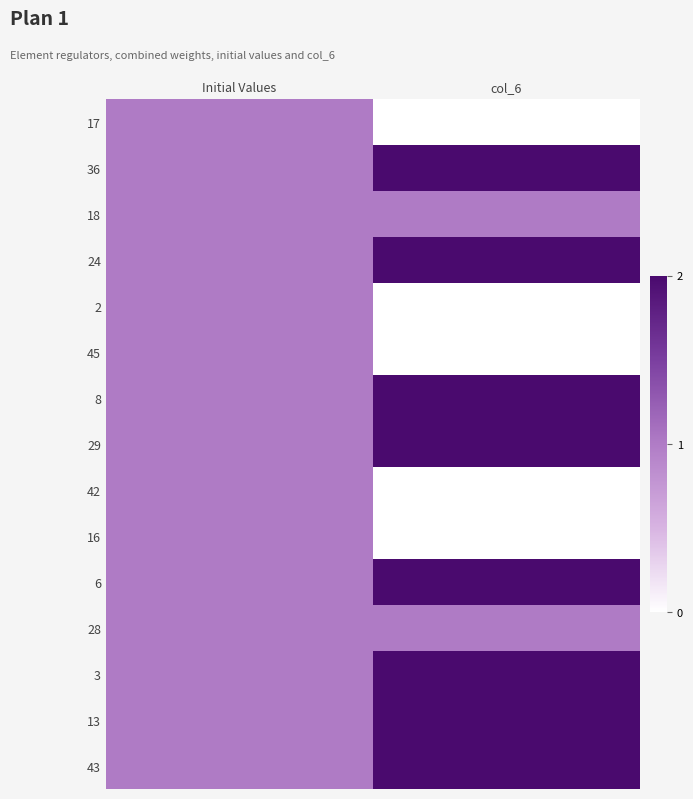

Which has a higher value, Initial Values or col_6?

Initial Values